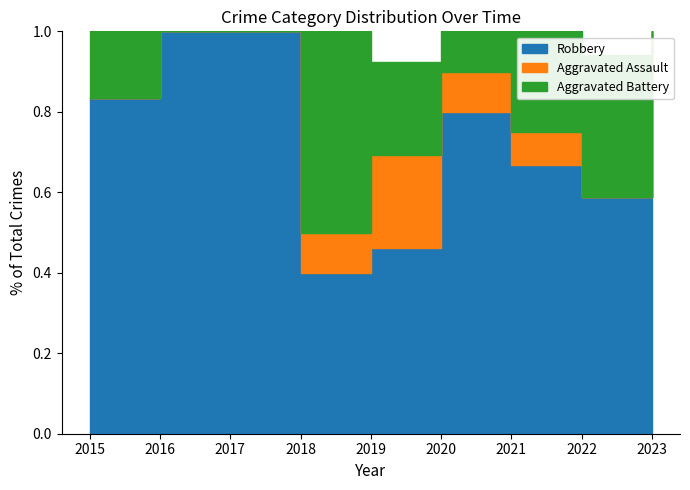

Which series has the largest range (max minus min)?

Robbery